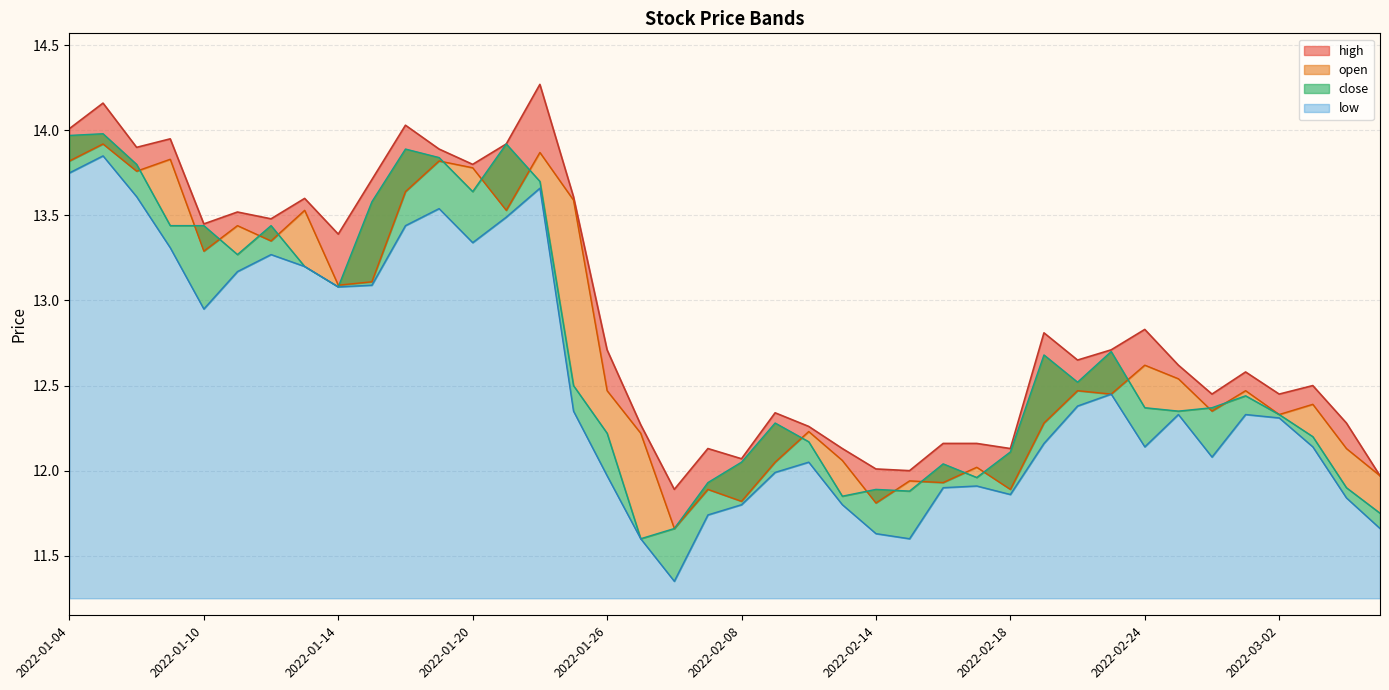

What is the difference between the maximum and minimum values in the open series?

2.3